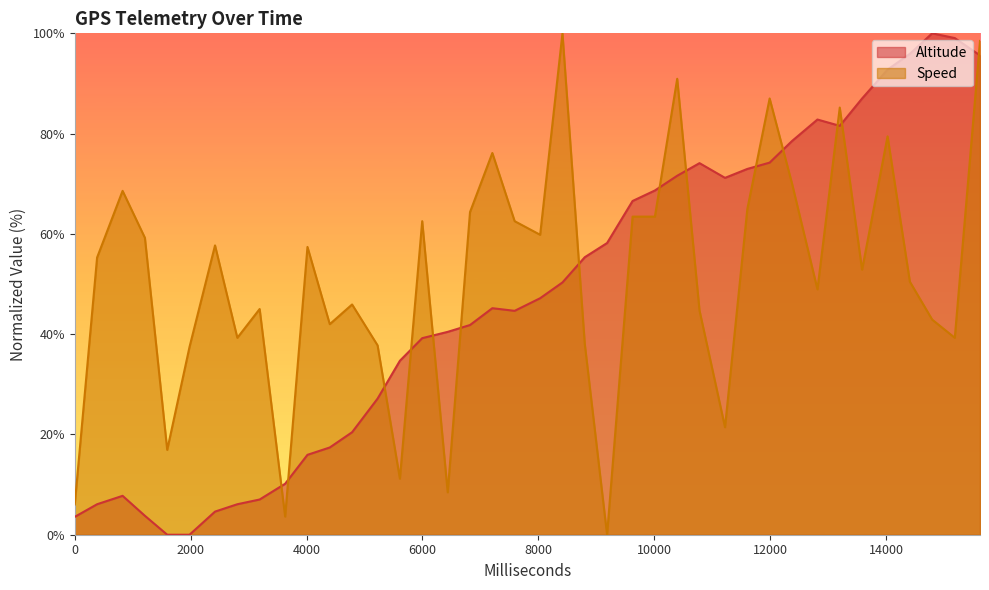

Which series ends up on top after the final intersection of Speed and Altitude?

Speed